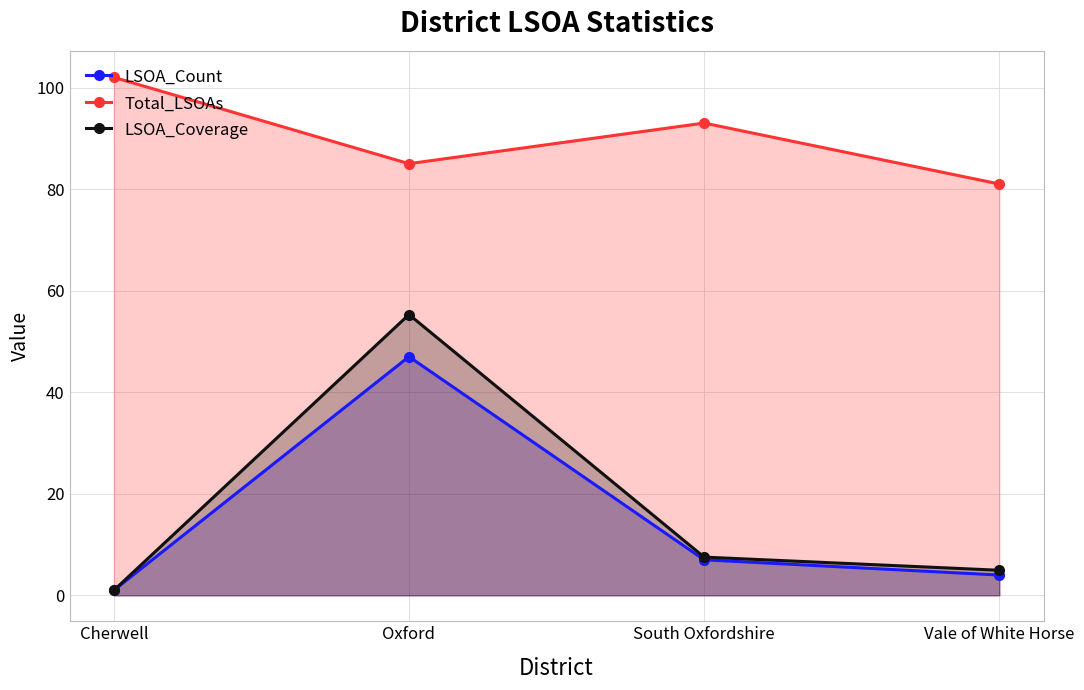

Where is the first local maximum for LSOA_Count?

Oxford